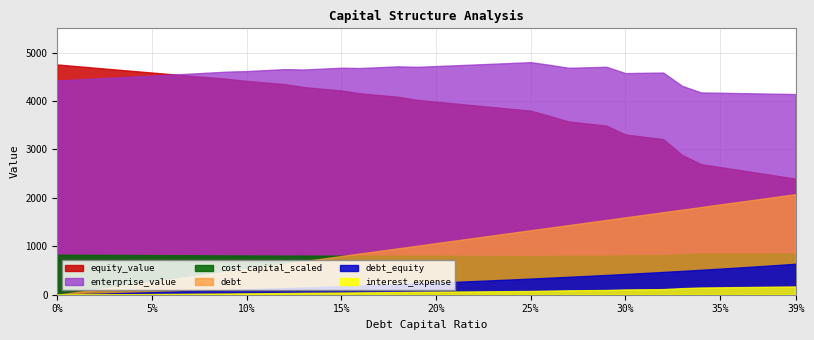

How many data points in enterprise_value are above 4618?

20